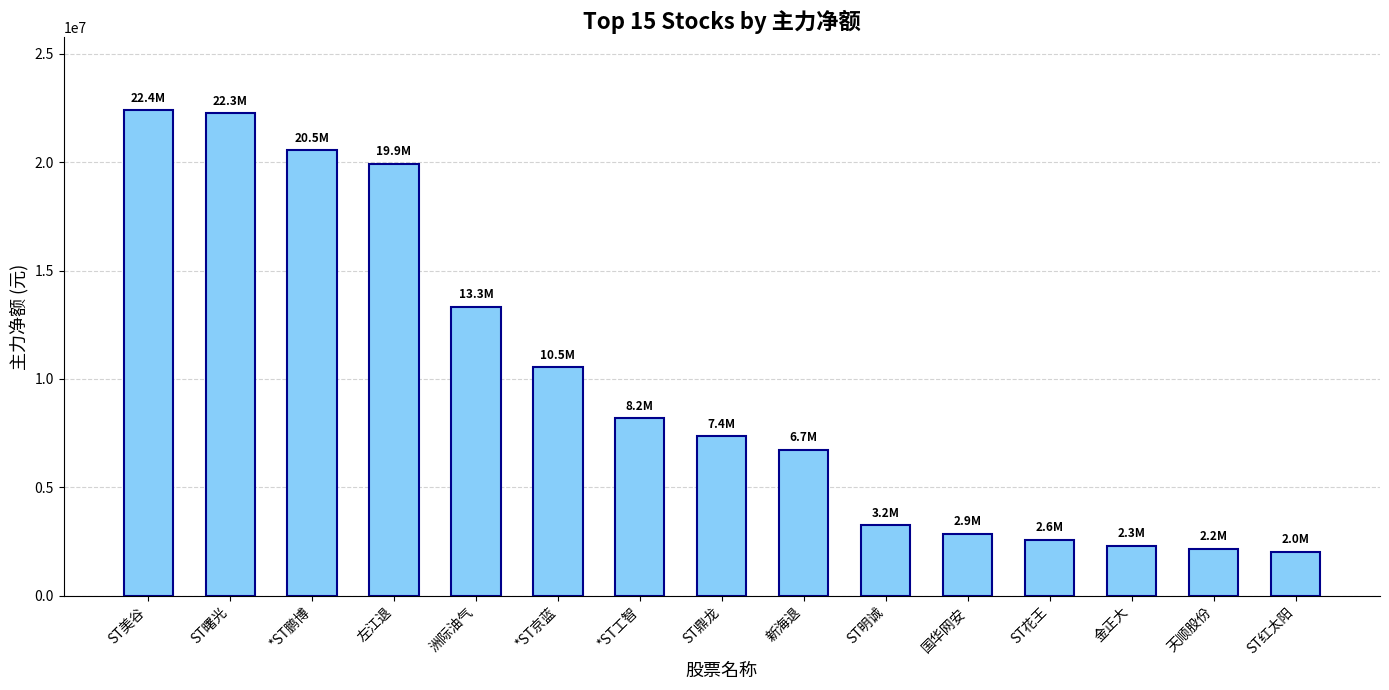

What is the sum of the values at ST红太阳 and 金正大?

4318982